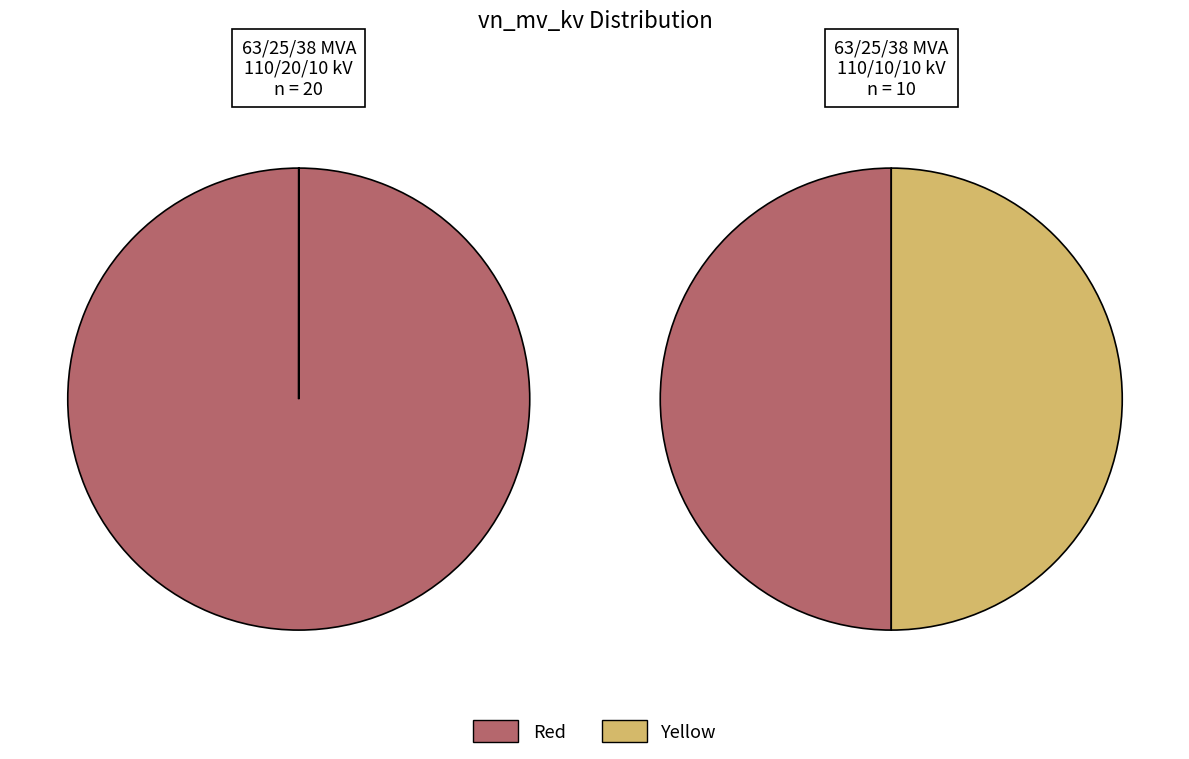

How many slices are in this pie chart?

2